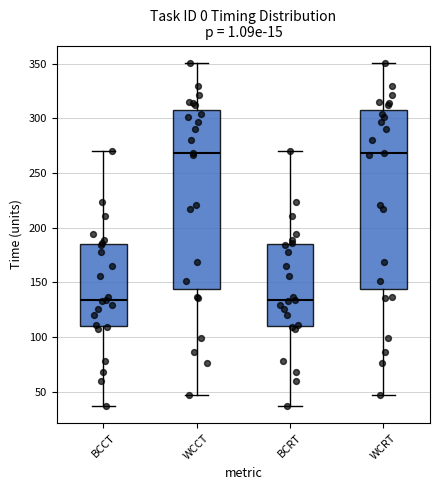

Reading left to right, read every box against the y-axis: the position of its median line, the range the box covers, and the ends of its whiskers. The values are not printed on the chart, so give them approximately, as read against the axis.

BCCT: median 135, box 110 to 185, whiskers 35 to 270
WCCT: median 270, box 145 to 310, whiskers 45 to 350
BCRT: median 135, box 110 to 185, whiskers 35 to 270
WCRT: median 270, box 145 to 310, whiskers 45 to 350